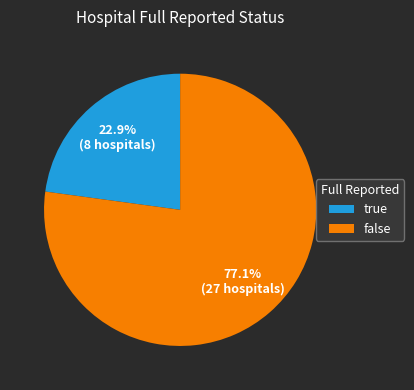

How many segments does this pie chart have?

2